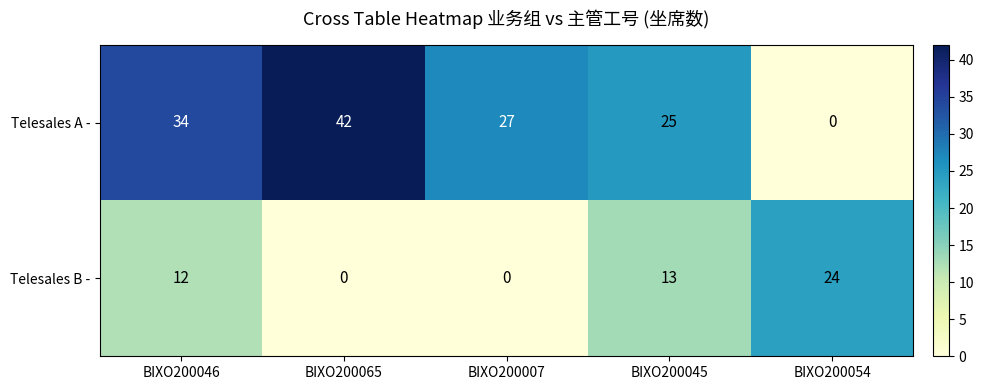

Rank the series by their maximum value, from highest to lowest.

Telesales A -, Telesales B -